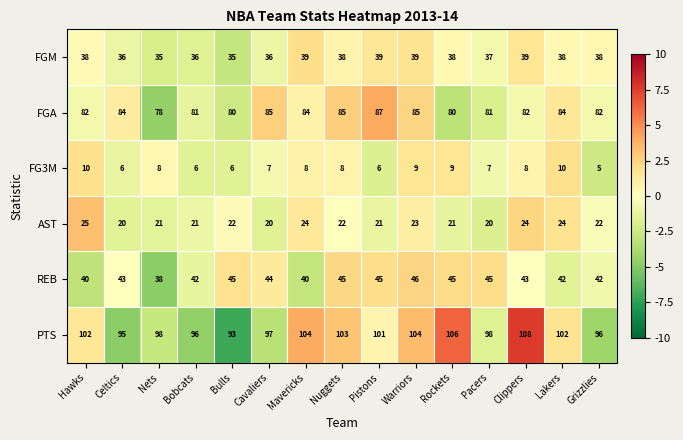

What is the spread (max minus min) of values at Hawks?

92